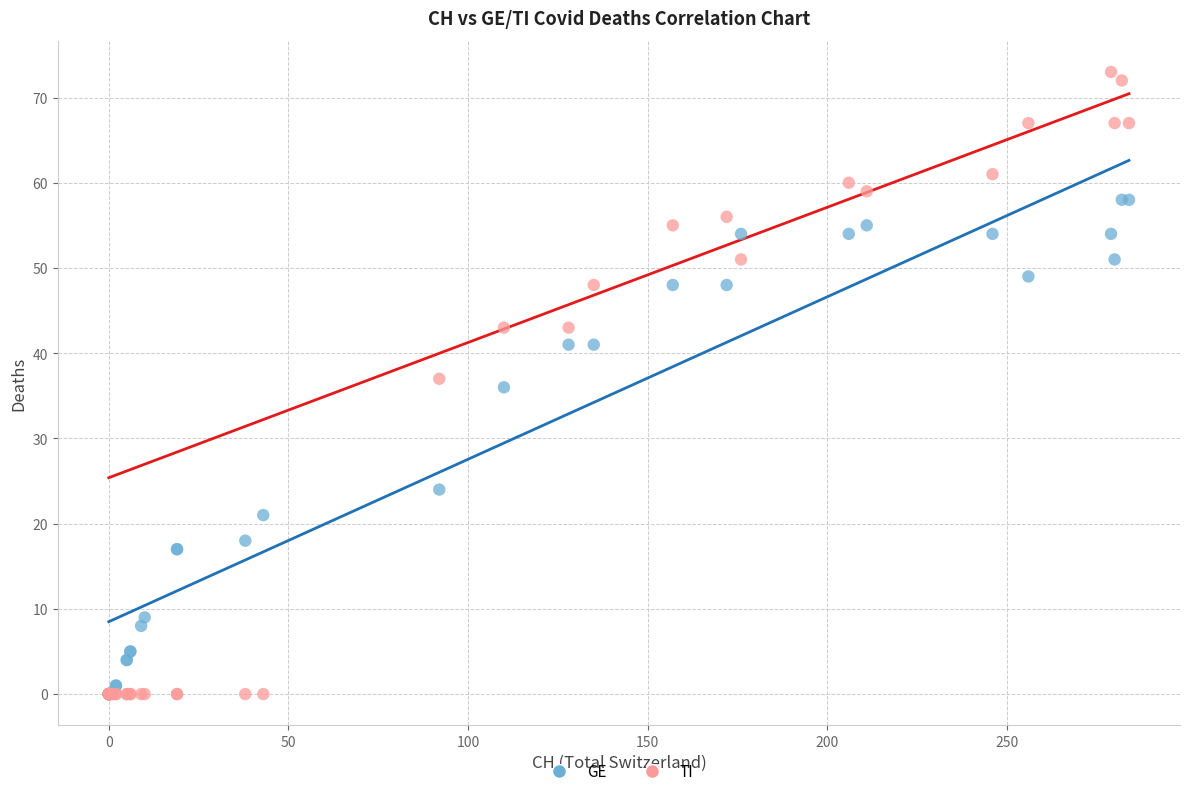

What are all the series names shown in the legend?

GE, TI